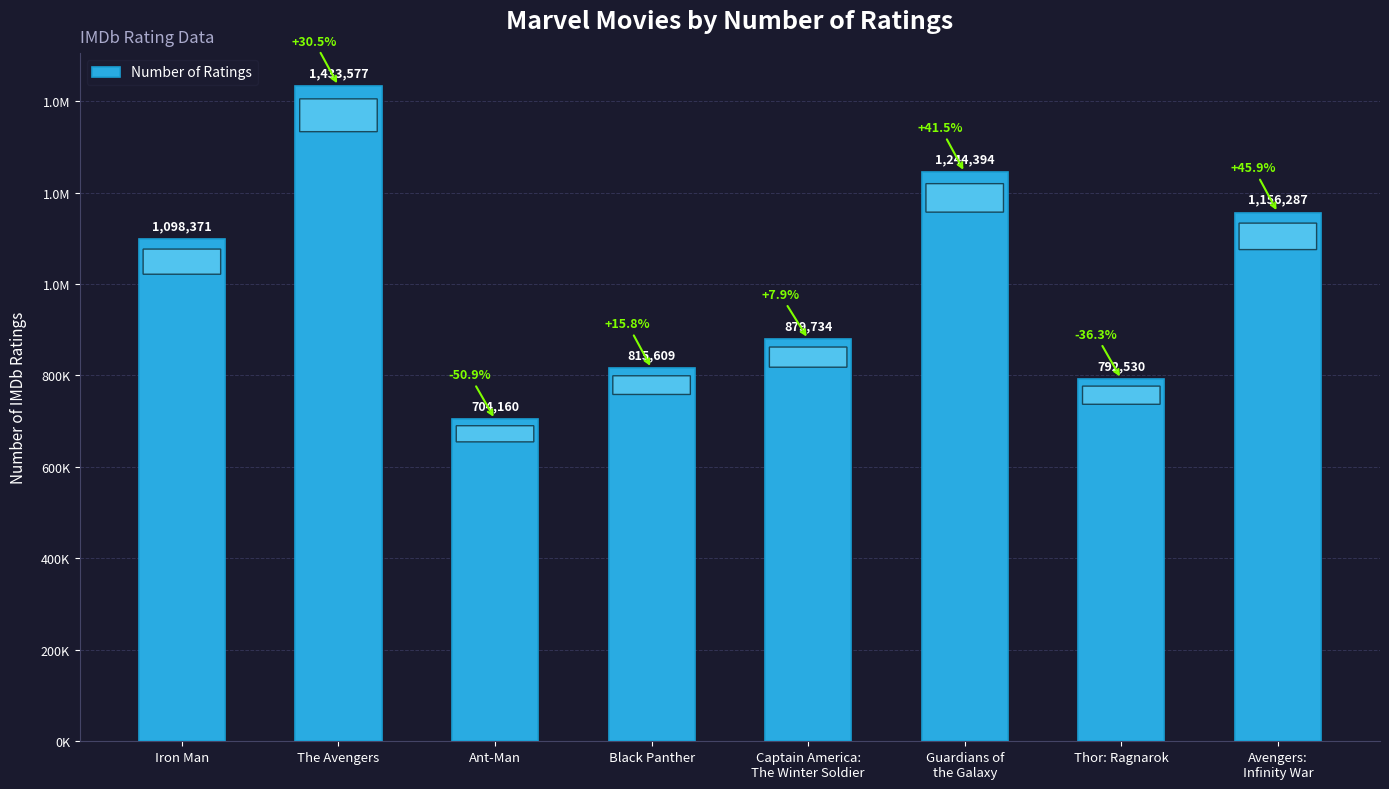

At which category does the chart reach its minimum across all series?

Ant-Man